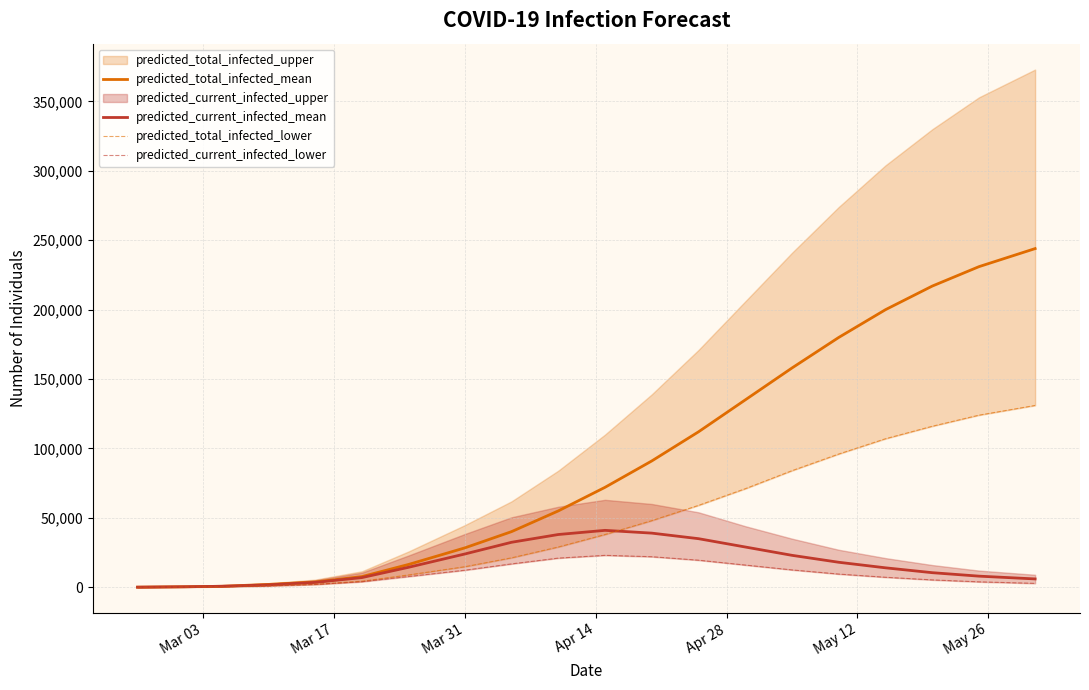

True or false: predicted_current_infected_lower and predicted_total_infected_lower intersect in this chart.

False